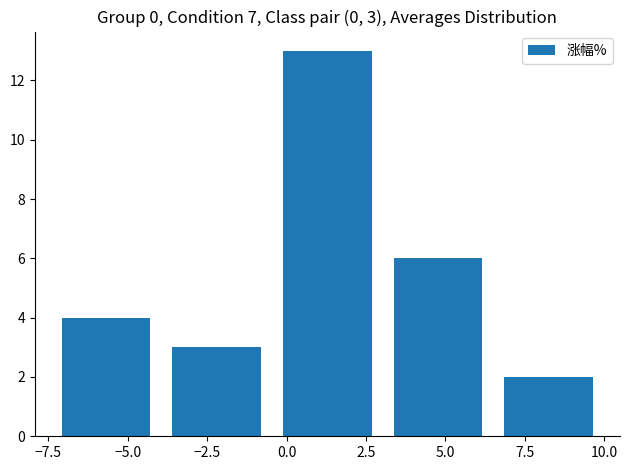

Over which range of the x-axis is the bar tallest?

-0.5 to 3.0